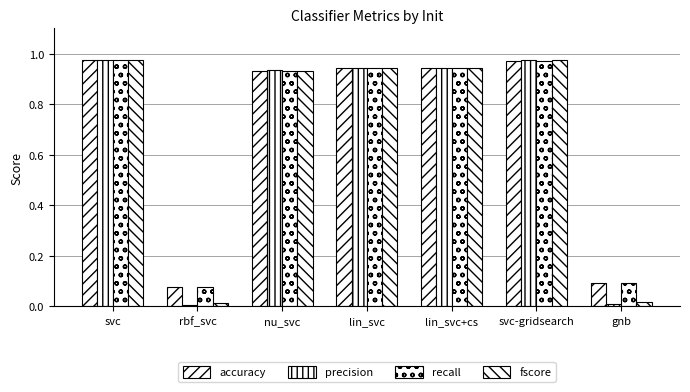

How many categories are shown in the chart?

7